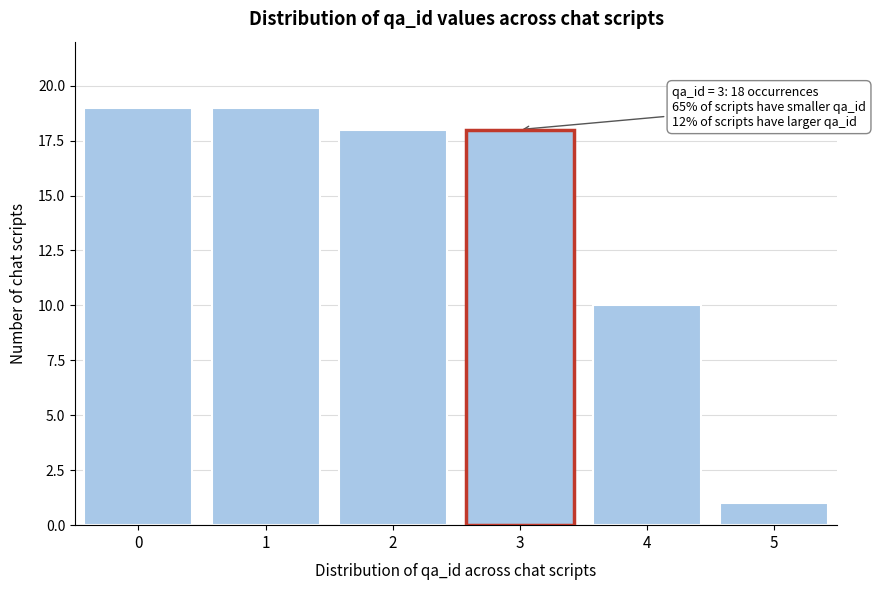

Reading right to left, extract all data points from this chart.

5=1	4=10	3=18	2=18	1=19	0=19